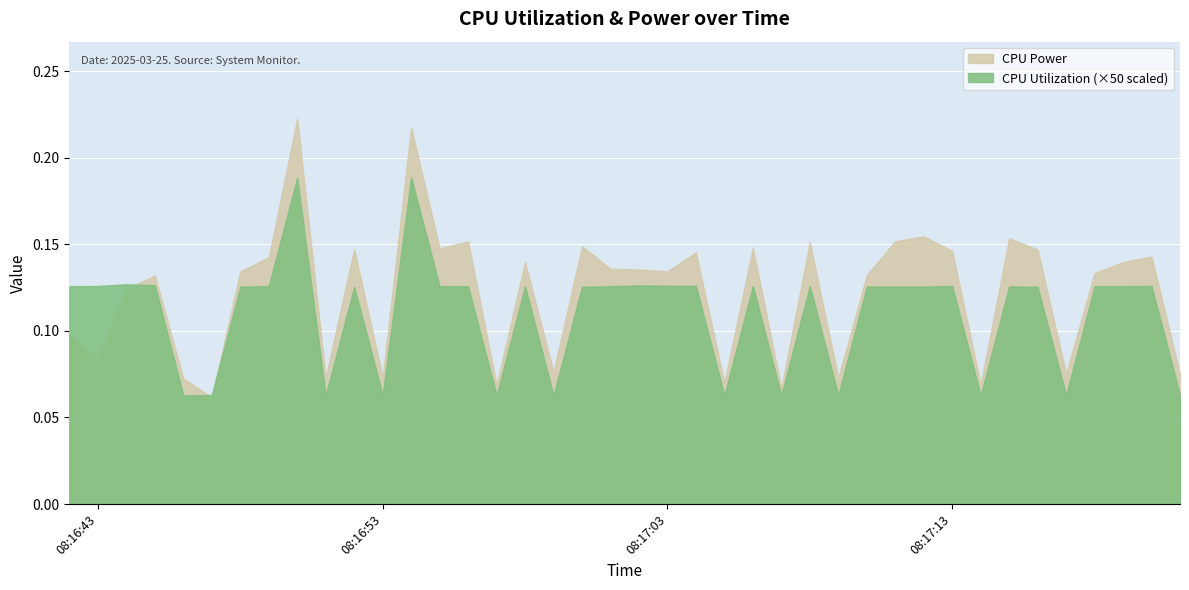

In CPU Power, how many points are higher than both neighbors (excluding endpoints)?

13